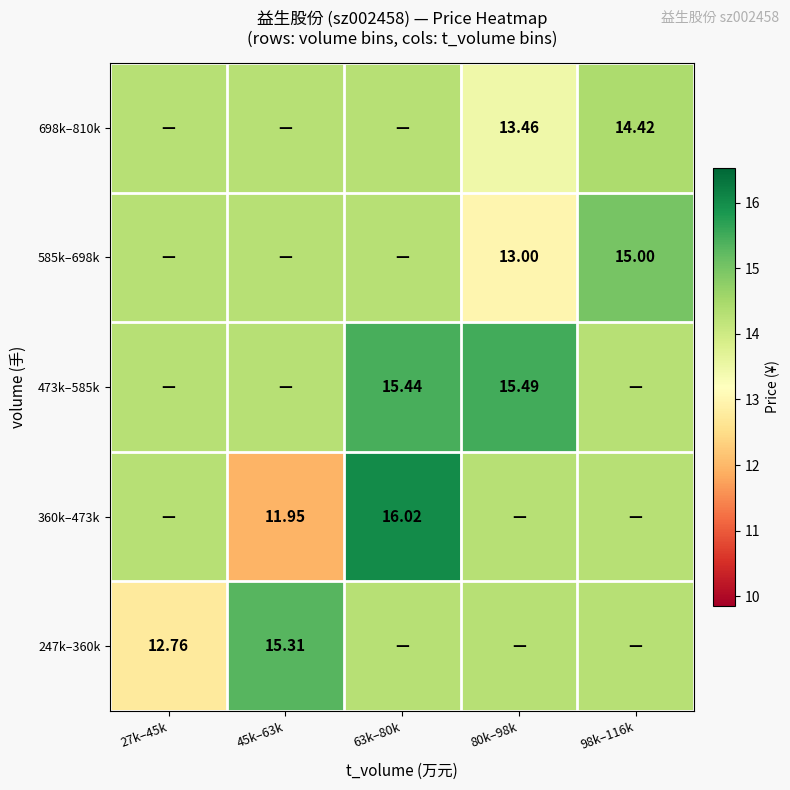

What value does the 360k–473k series have at 63k–80k?

16.0